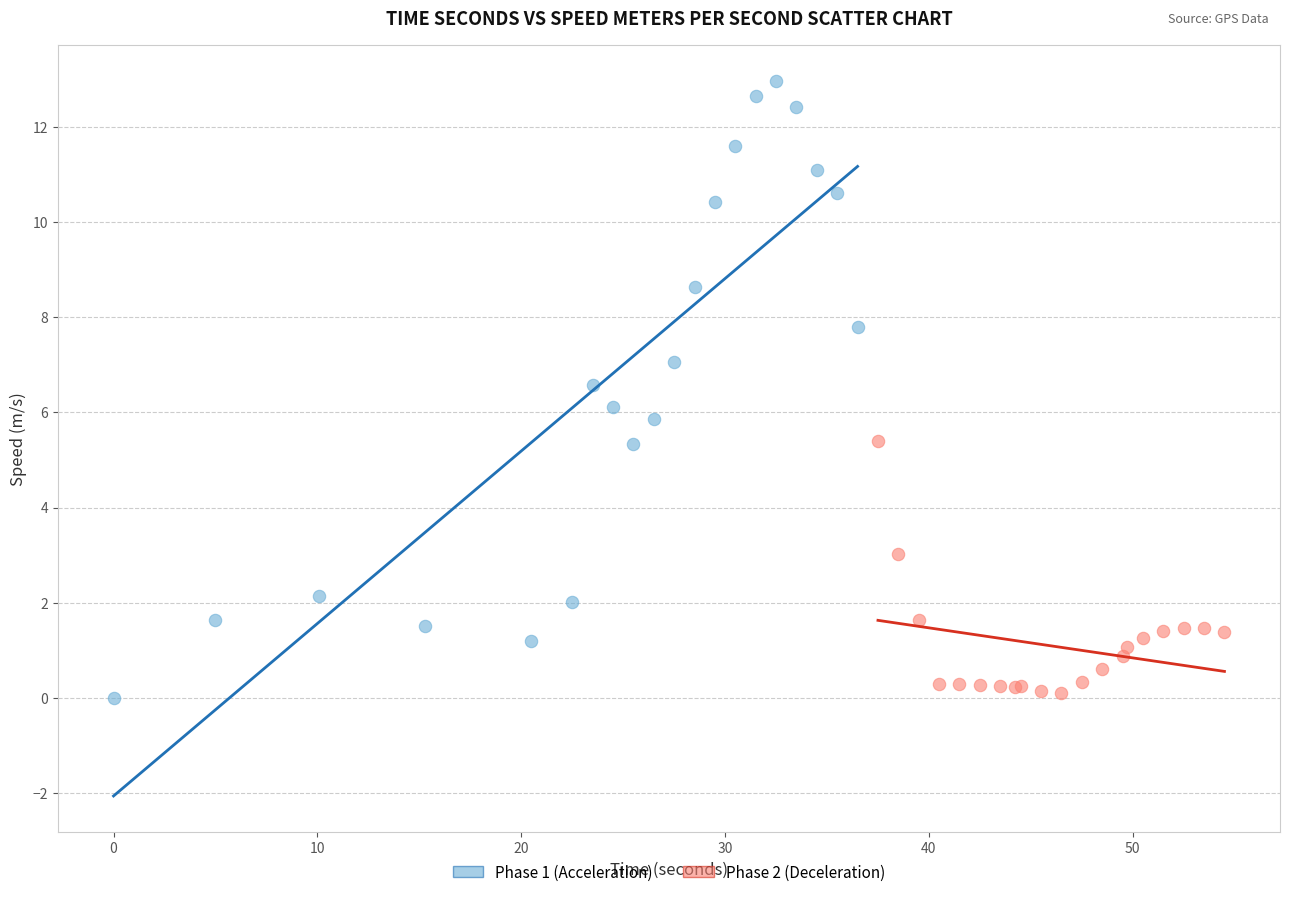

What are all the series names shown in the legend?

Phase 1 (Acceleration), Phase 2 (Deceleration)